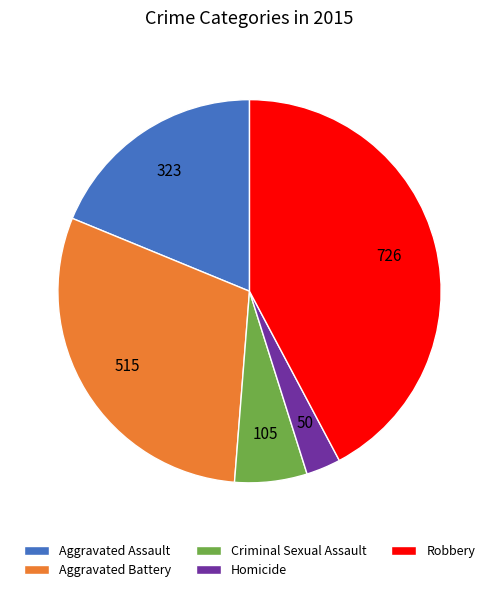

What is the largest slice in the pie chart?

Robbery